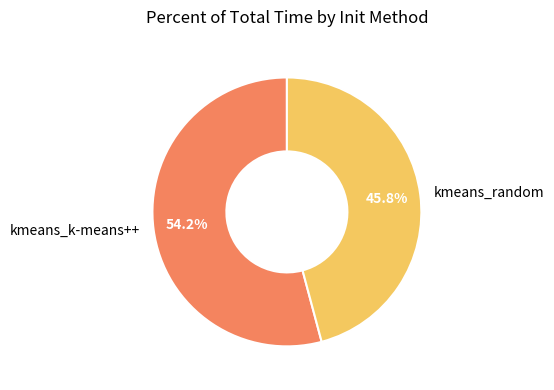

What portion of the pie excludes kmeans_k-means++?

45.8%